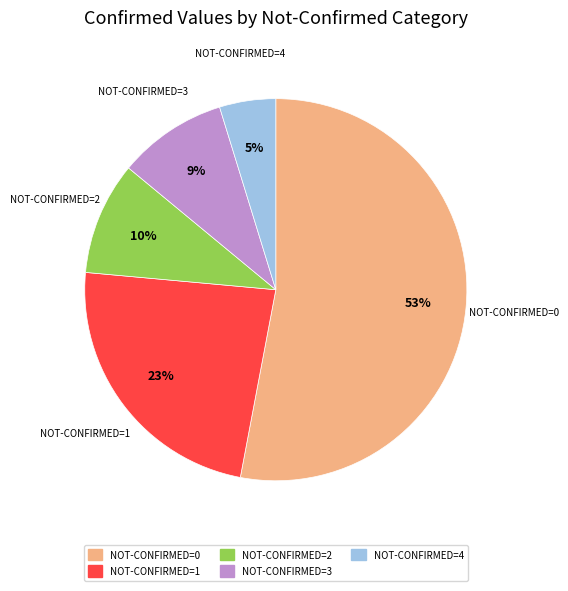

Is there any slice that represents more than half of the pie?

Yes